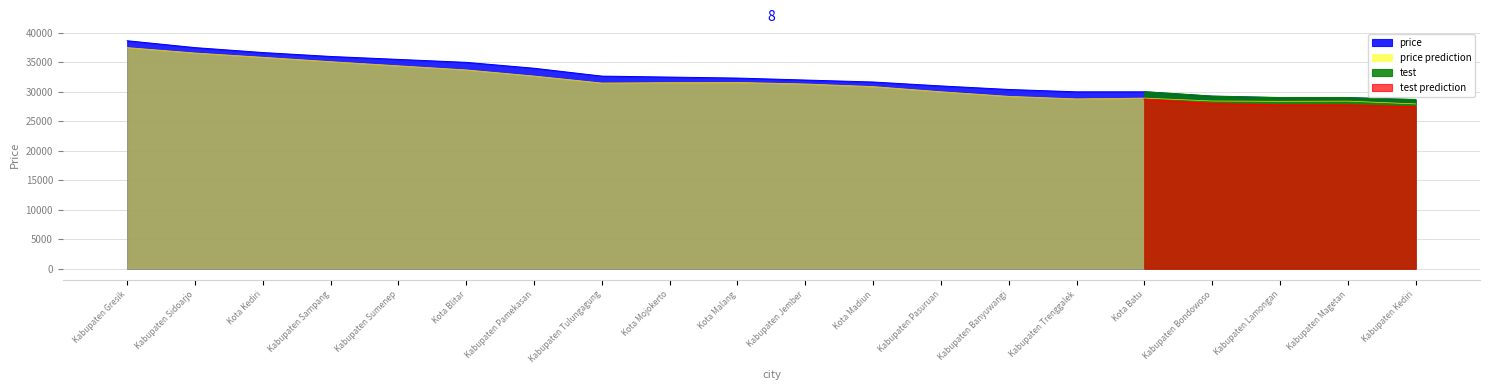

What is the lowest value of the price prediction series?

27951.9